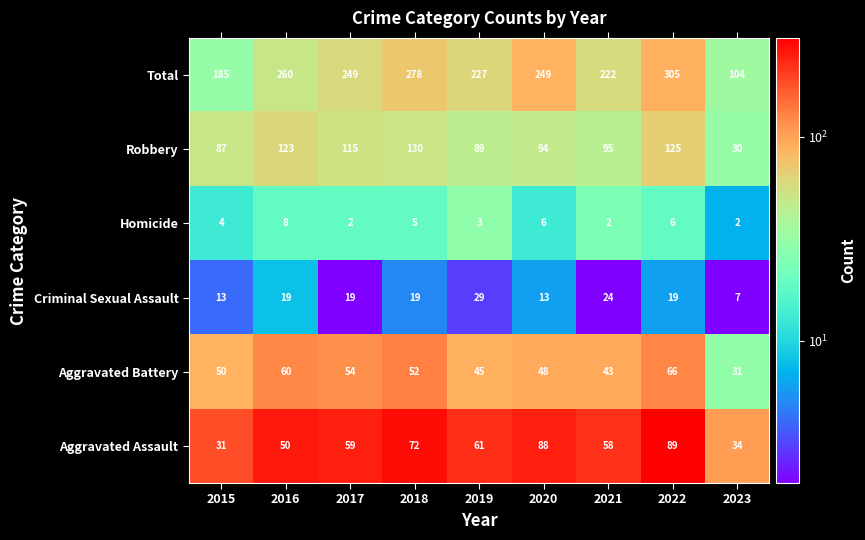

True or false: Total has a value of 185 at 2015.

True